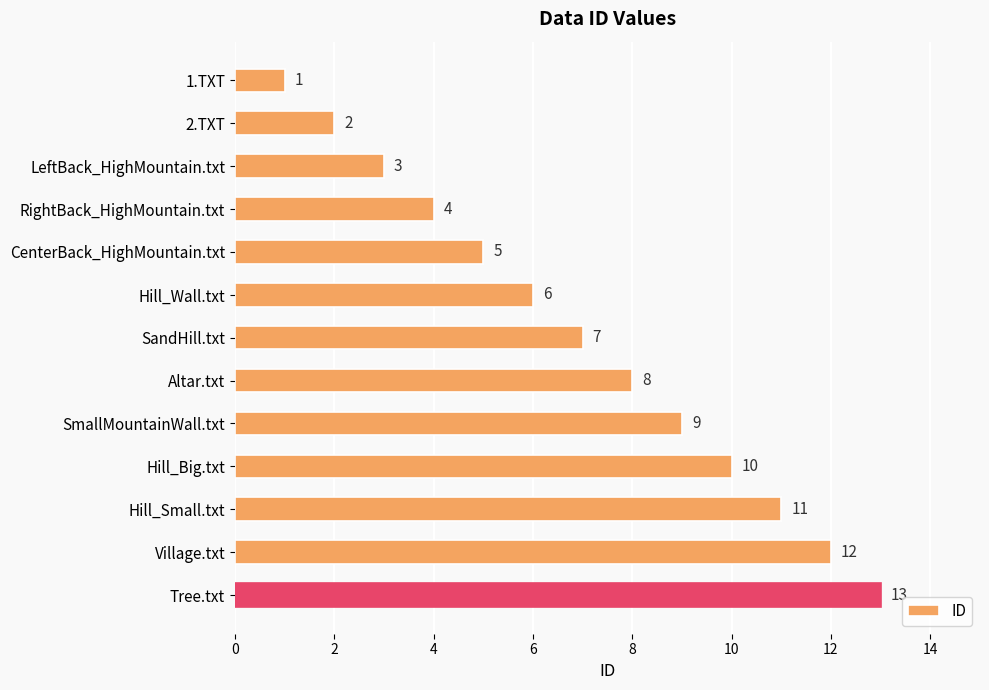

What is the sum of the values at Tree.txt and RightBack_HighMountain.txt?

17